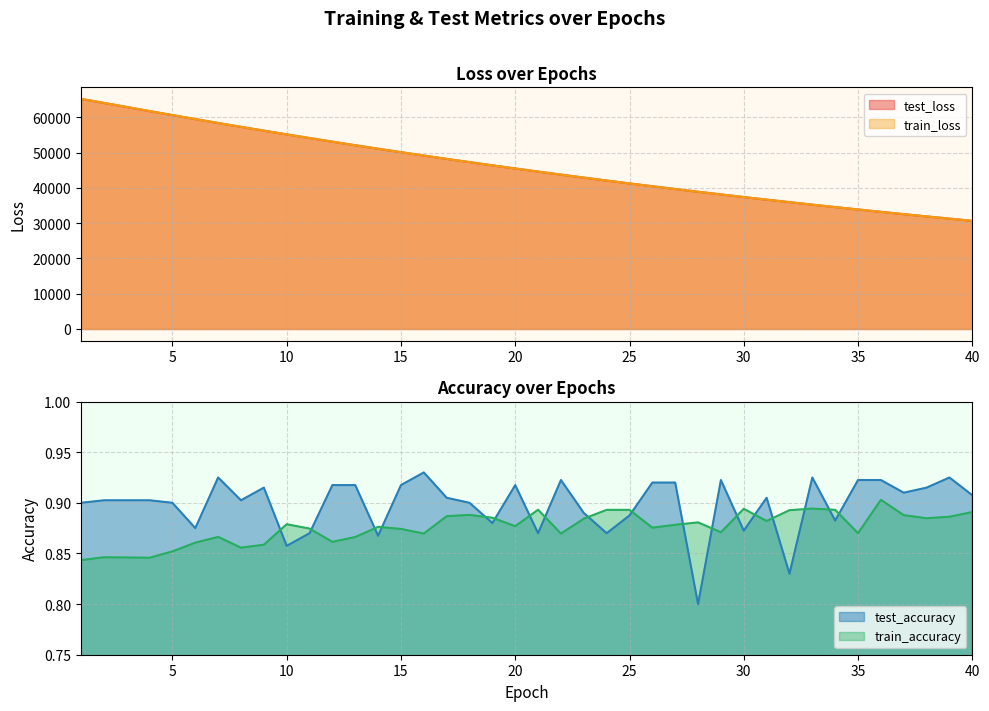

Which series has the largest total across all categories?

train_loss